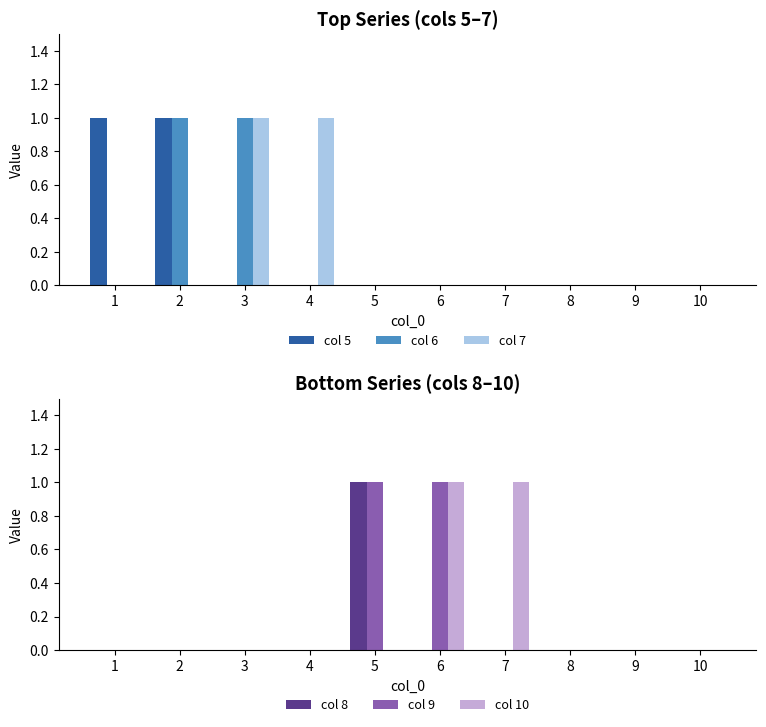

Reading right to left, extract all data points from this chart.

col 5: 10=0	9=0	8=0	7=0	6=0	5=0	4=0	3=0	2=1	1=1
col 6: 10=0	9=0	8=0	7=0	6=0	5=0	4=0	3=1	2=1	1=0
col 7: 10=0	9=0	8=0	7=0	6=0	5=0	4=1	3=1	2=0	1=0
col 8: 10=0	9=0	8=0	7=0	6=0	5=1	4=0	3=0	2=0	1=0
col 9: 10=0	9=0	8=0	7=0	6=1	5=1	4=0	3=0	2=0	1=0
col 10: 10=0	9=0	8=0	7=1	6=1	5=0	4=0	3=0	2=0	1=0